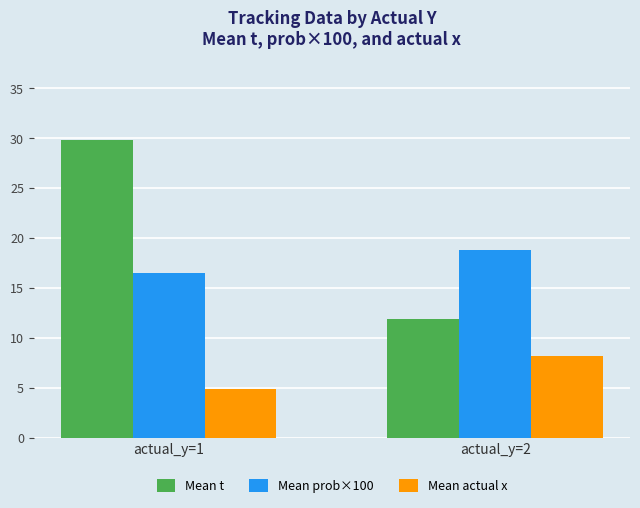

What is the maximum value for Mean t?

29.8